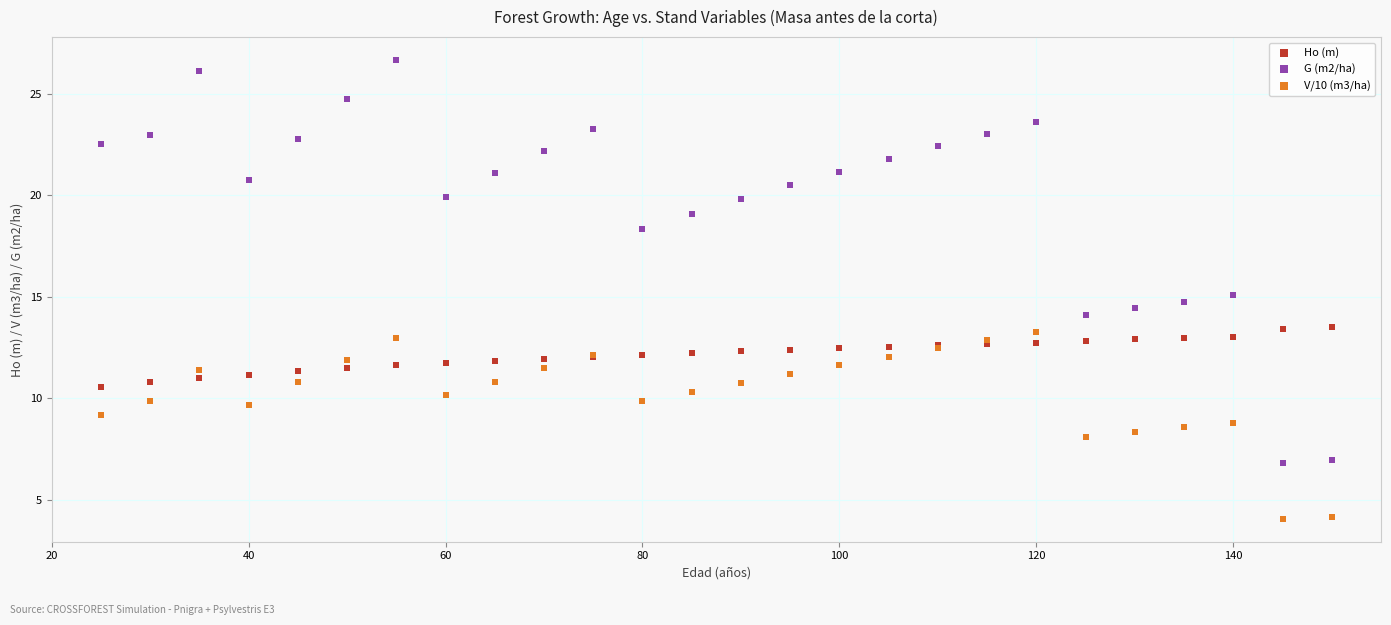

Which series reaches the minimum Y coordinate?

V/10 (m3/ha)